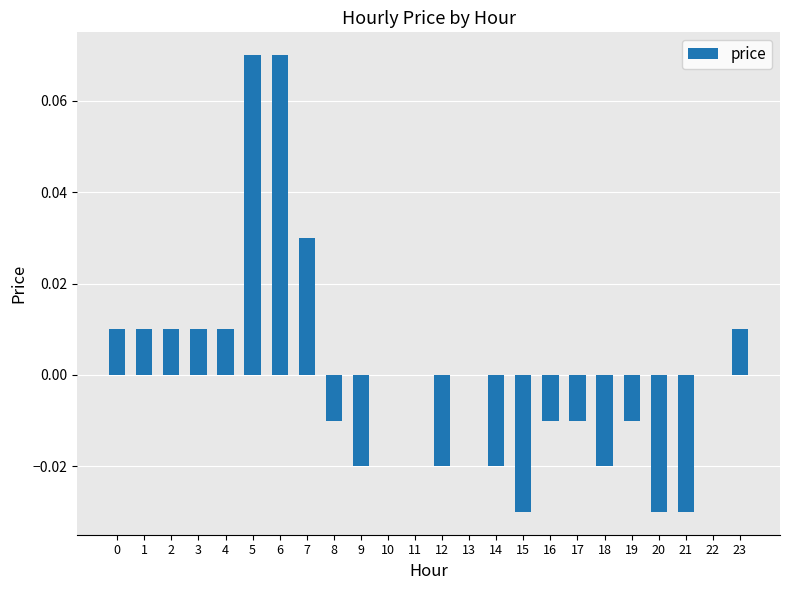

Which has a higher value, 21 or 10?

10